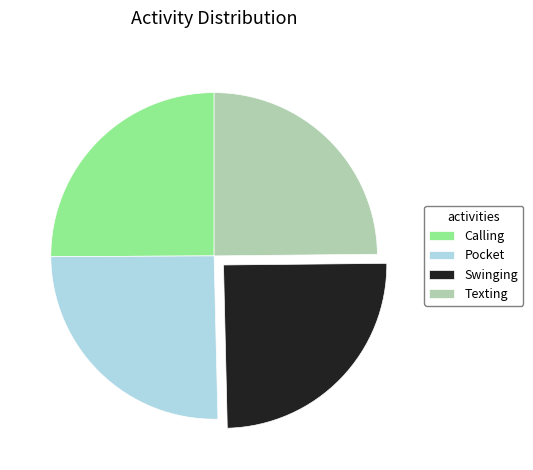

Approximately how many times larger is the value at Calling compared to Swinging?

1.0